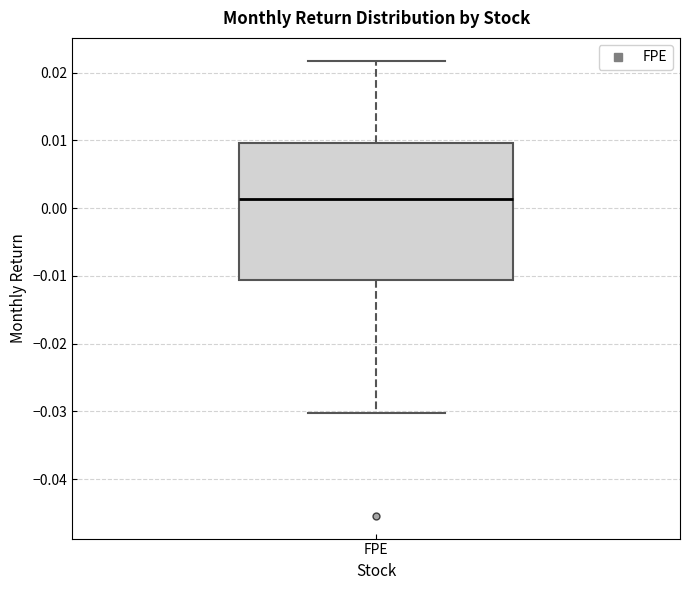

Read this box plot against the y-axis: the position of the median line, the range covered by the box, and the ends of both whiskers. The values are not printed on the chart, so give them approximately, as read against the axis.

median 0.001, box -0.011 to 0.010, whiskers -0.030 to 0.022